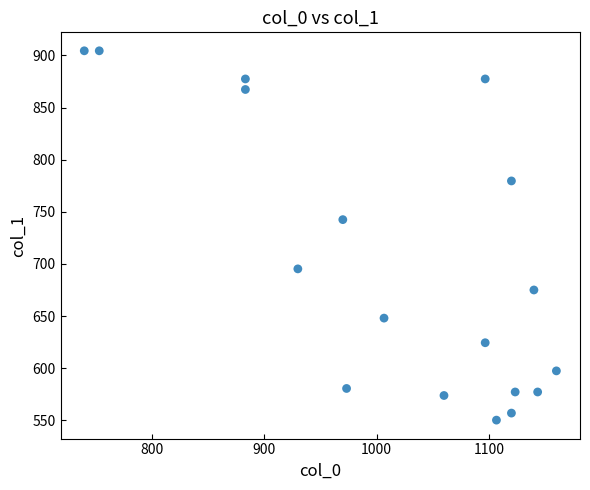

What is the range of X values (max minus min)?

420.0